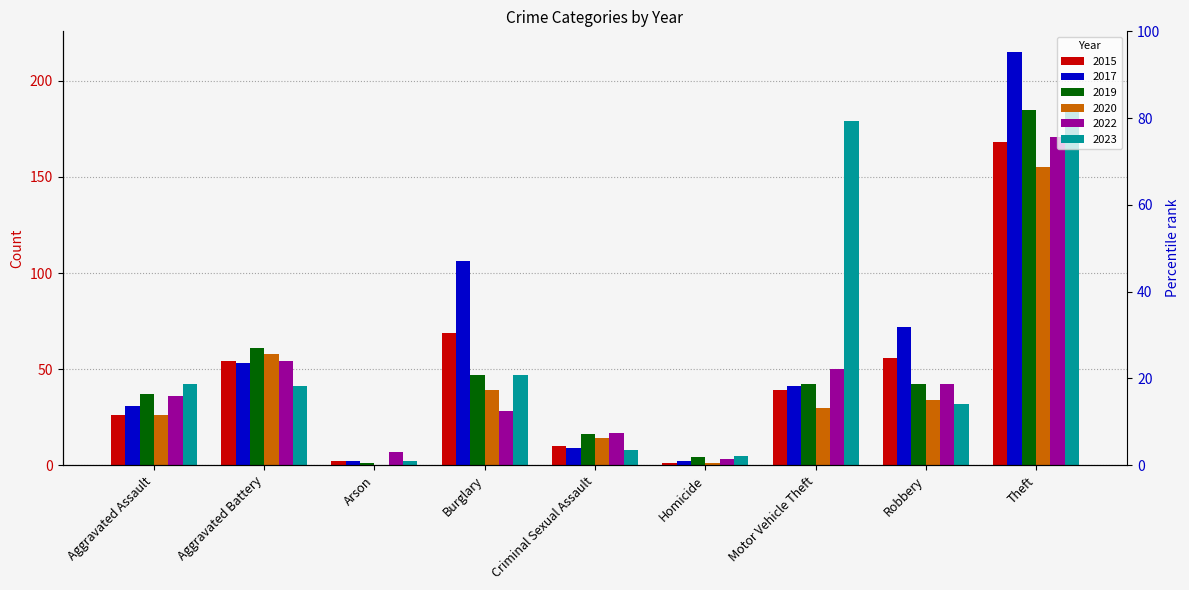

Between Motor Vehicle Theft and Homicide, which is larger?

Motor Vehicle Theft